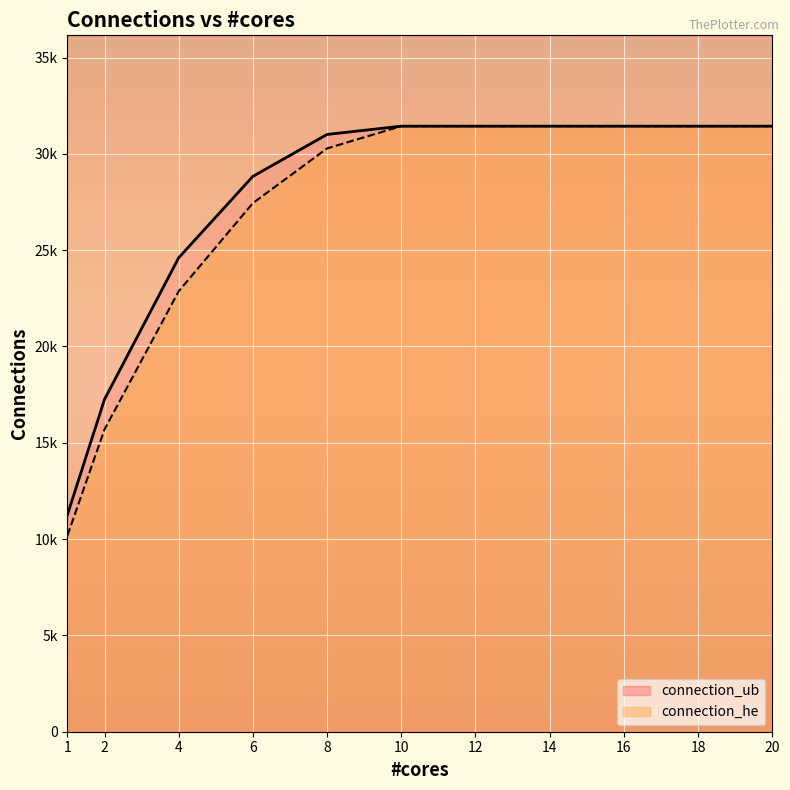

What is the difference between the maximum and minimum values in the connection_he series?

21257